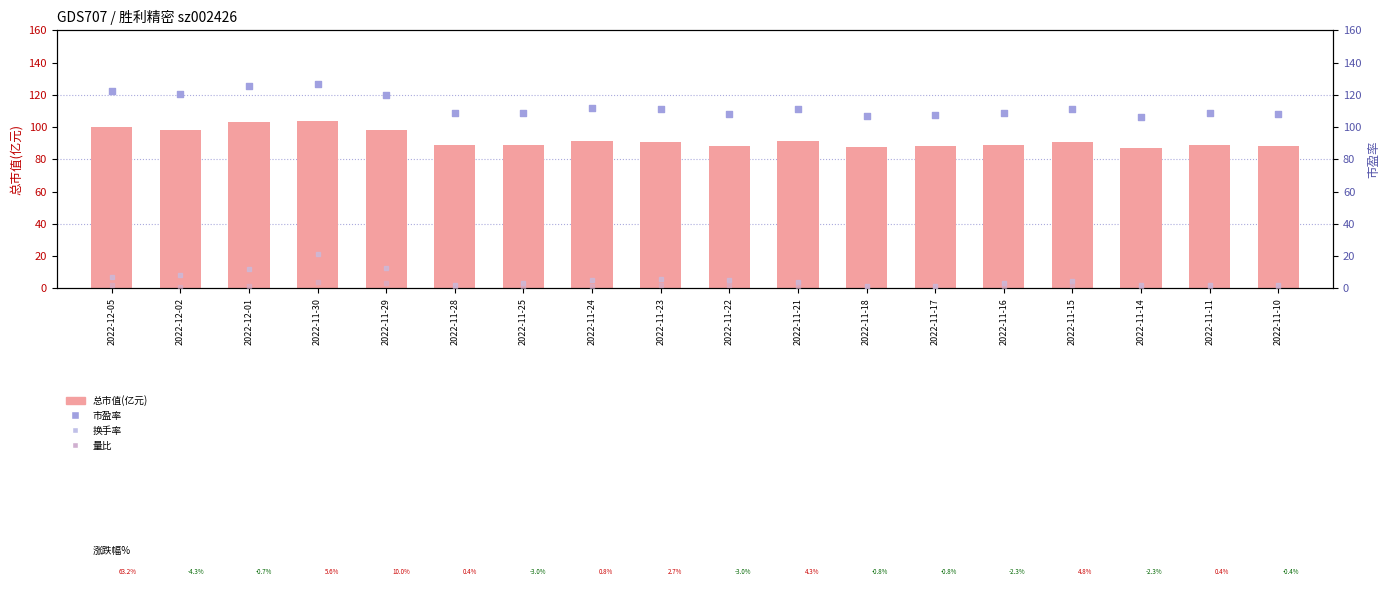

What is the total value across all series at 2022-11-15?

208.4